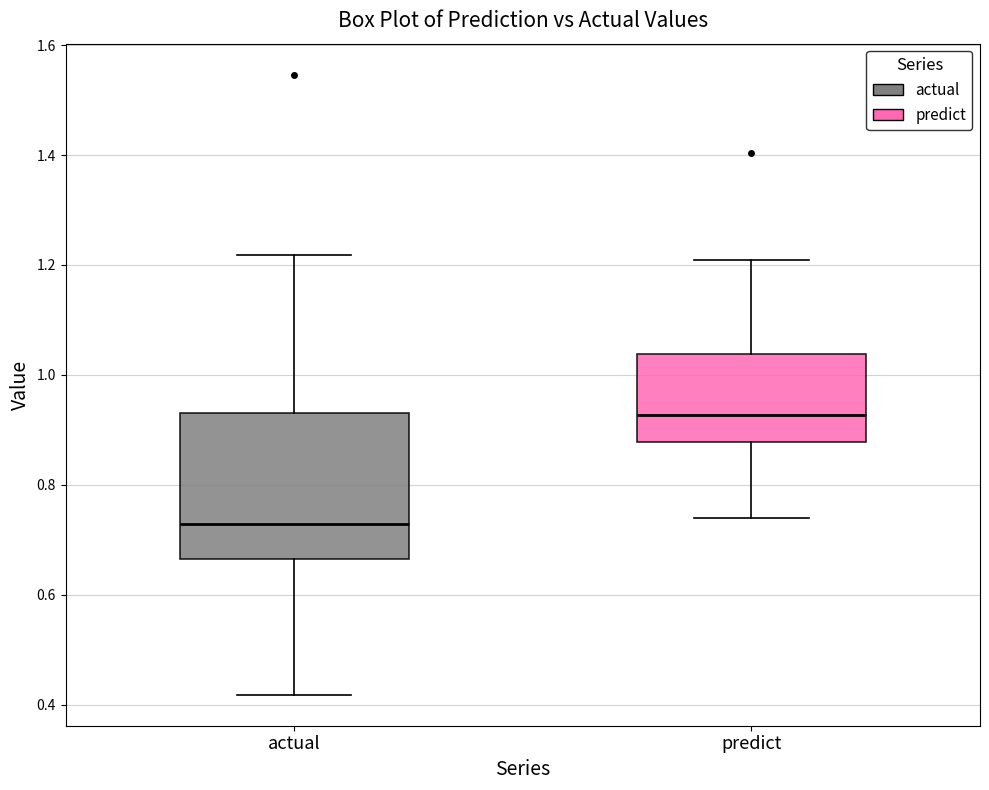

Where does the lower whisker of the box for actual end on the y-axis? The values are not printed on the chart, so give them approximately, as read against the axis.

0.42